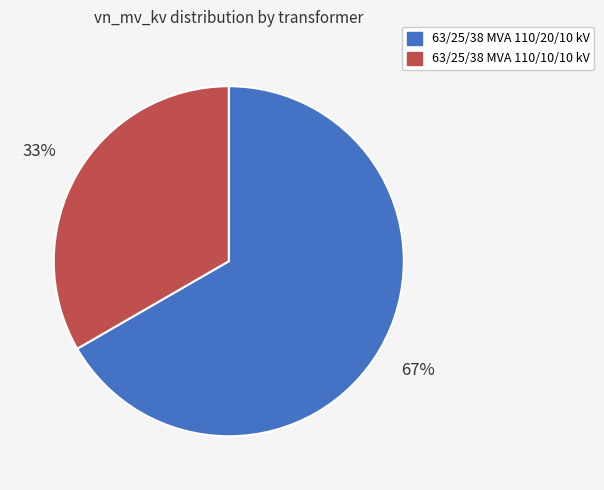

The 63/25/38 MVA 110/10/10 kV slice represents 33% of the pie. True or false?

True